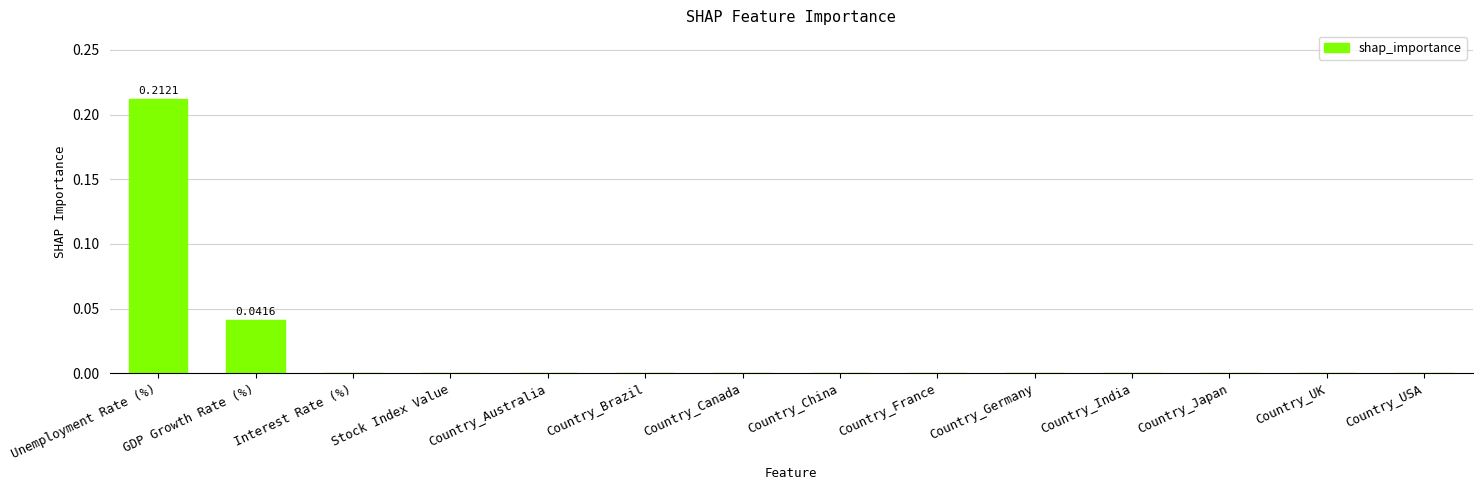

How many categories are shown in the chart?

14